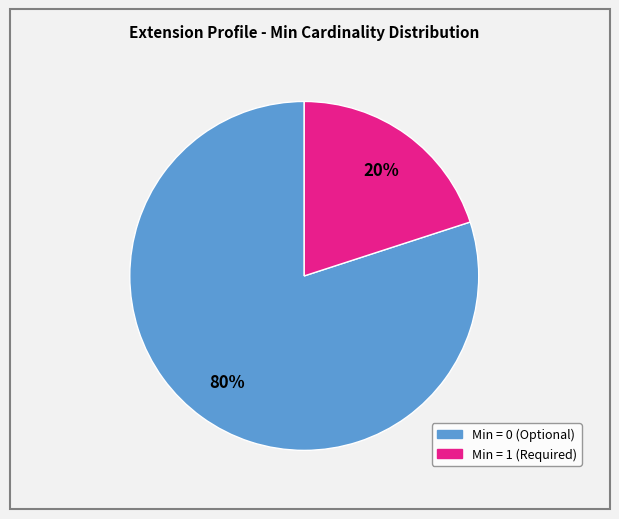

Is there a majority slice in this chart?

Yes